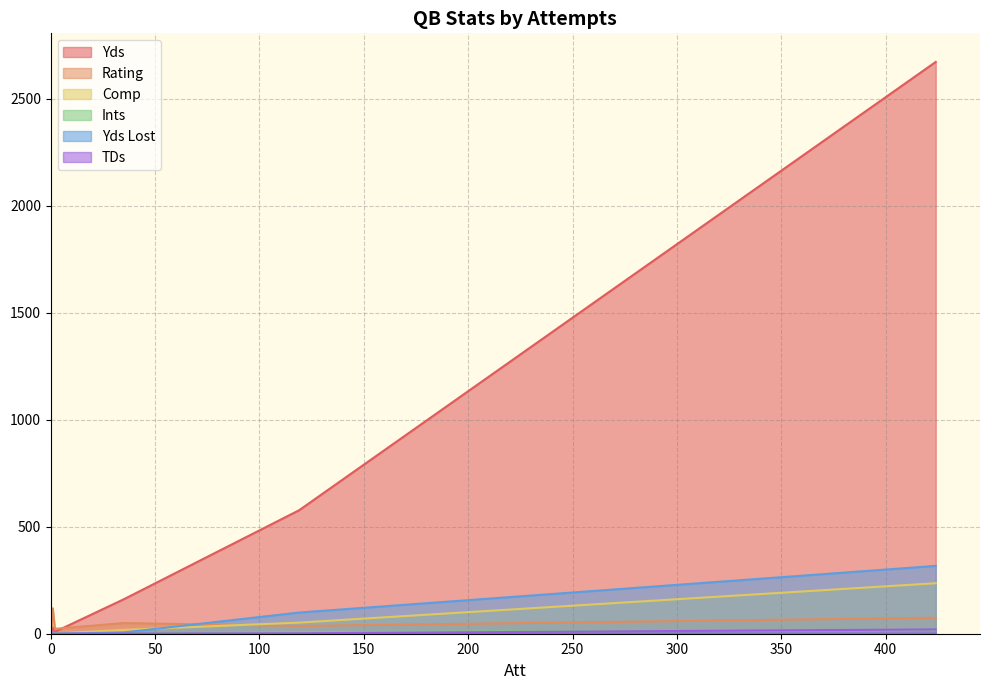

Which series has the largest total across all categories?

Yds